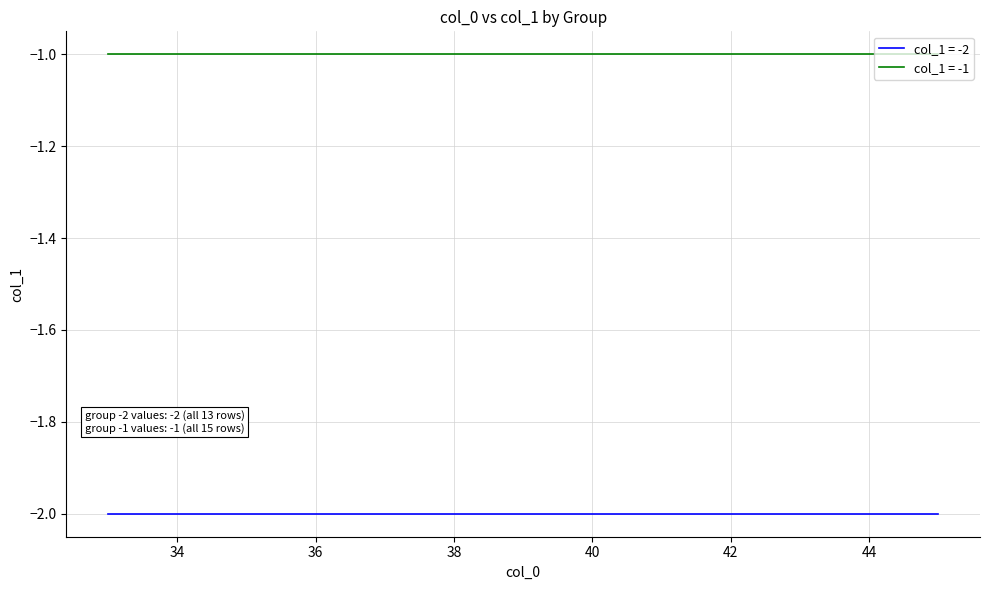

What is the smallest value displayed?

-2